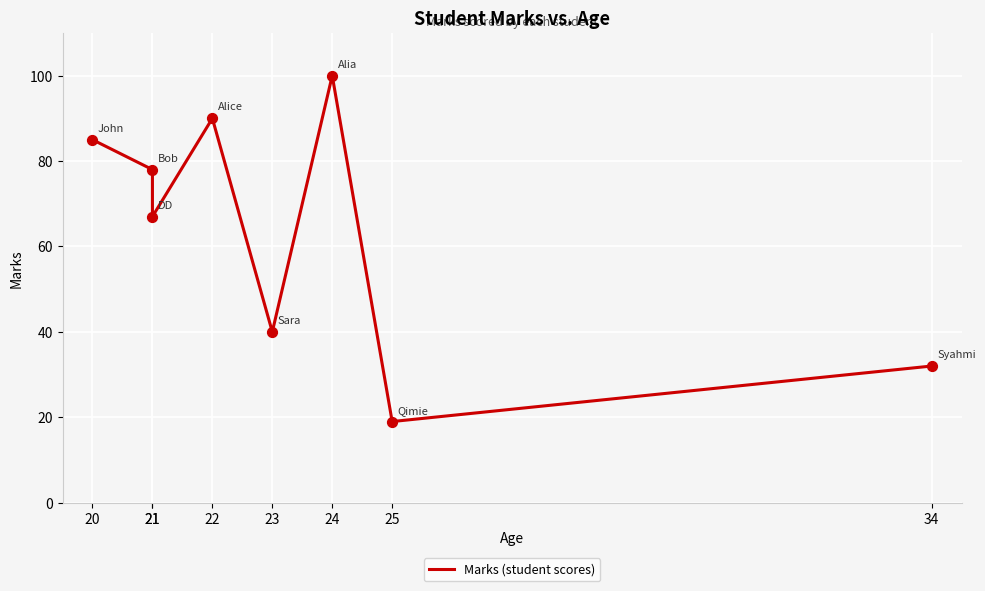

What is the change in value from 21 to 24?

+22